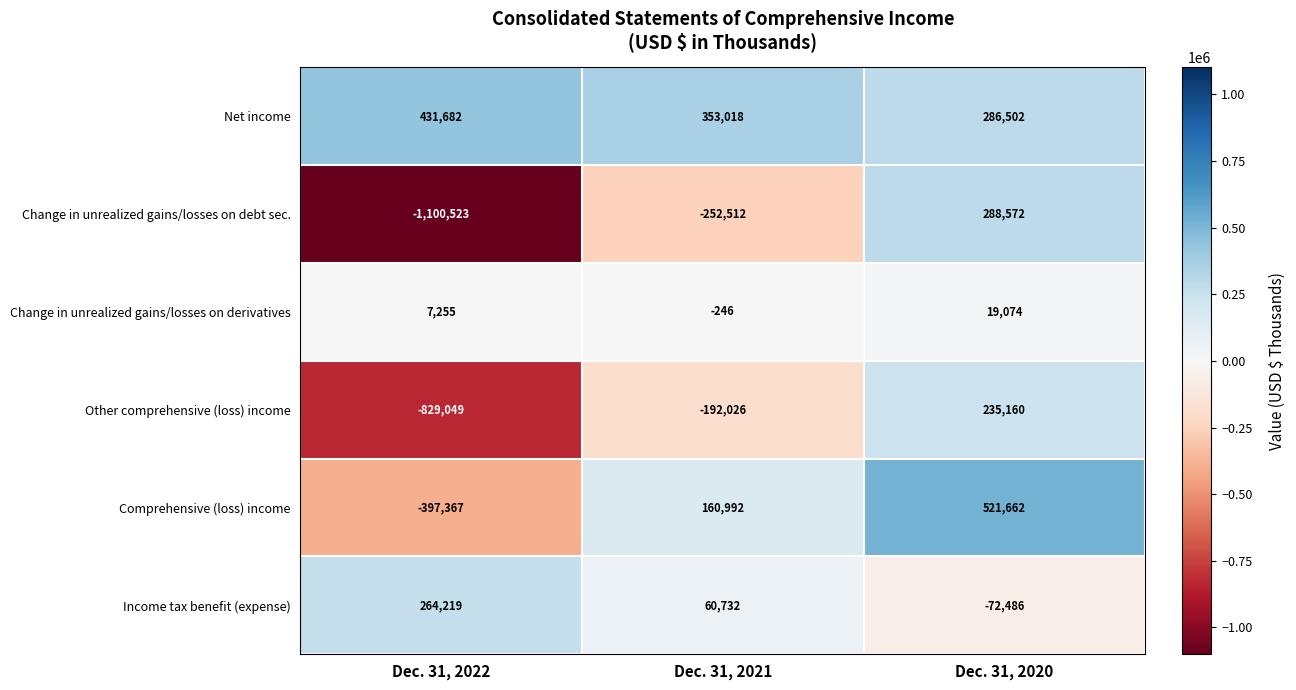

The value of Change in unrealized gains/losses on derivatives at Dec. 31, 2020 is 27827. True or false?

False